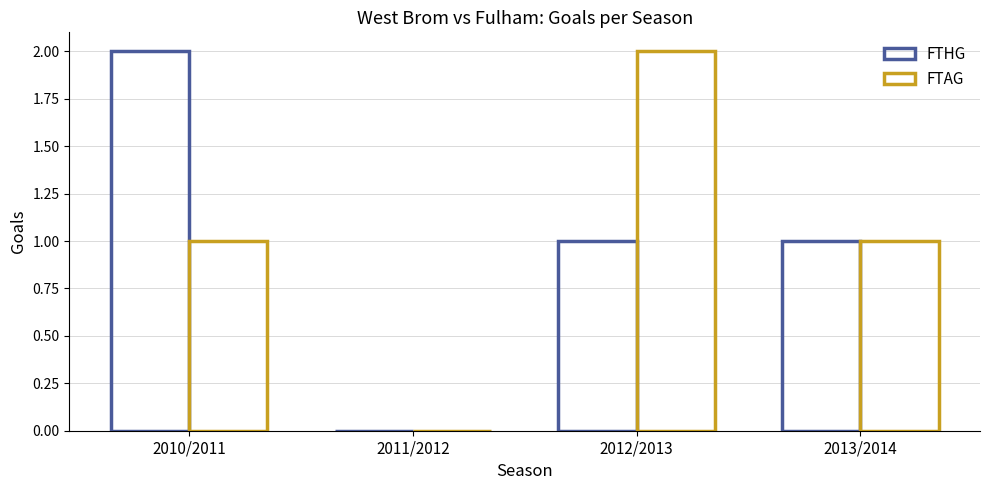

What is the value of the FTAG bar at the 3rd from the left?

2